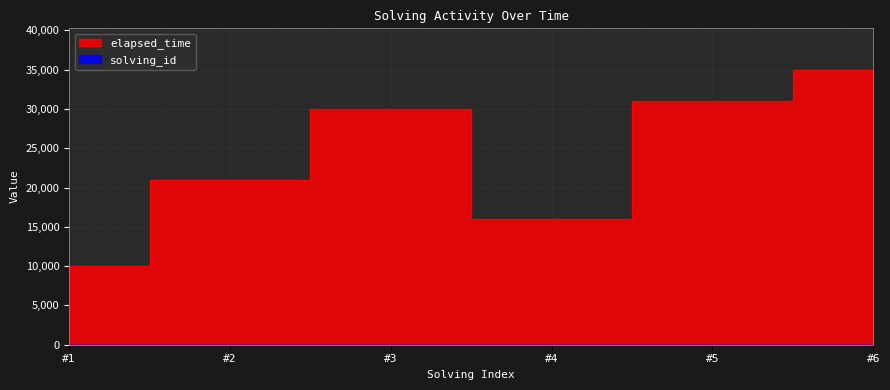

The value of elapsed_time at #3 is 10100. True or false?

False